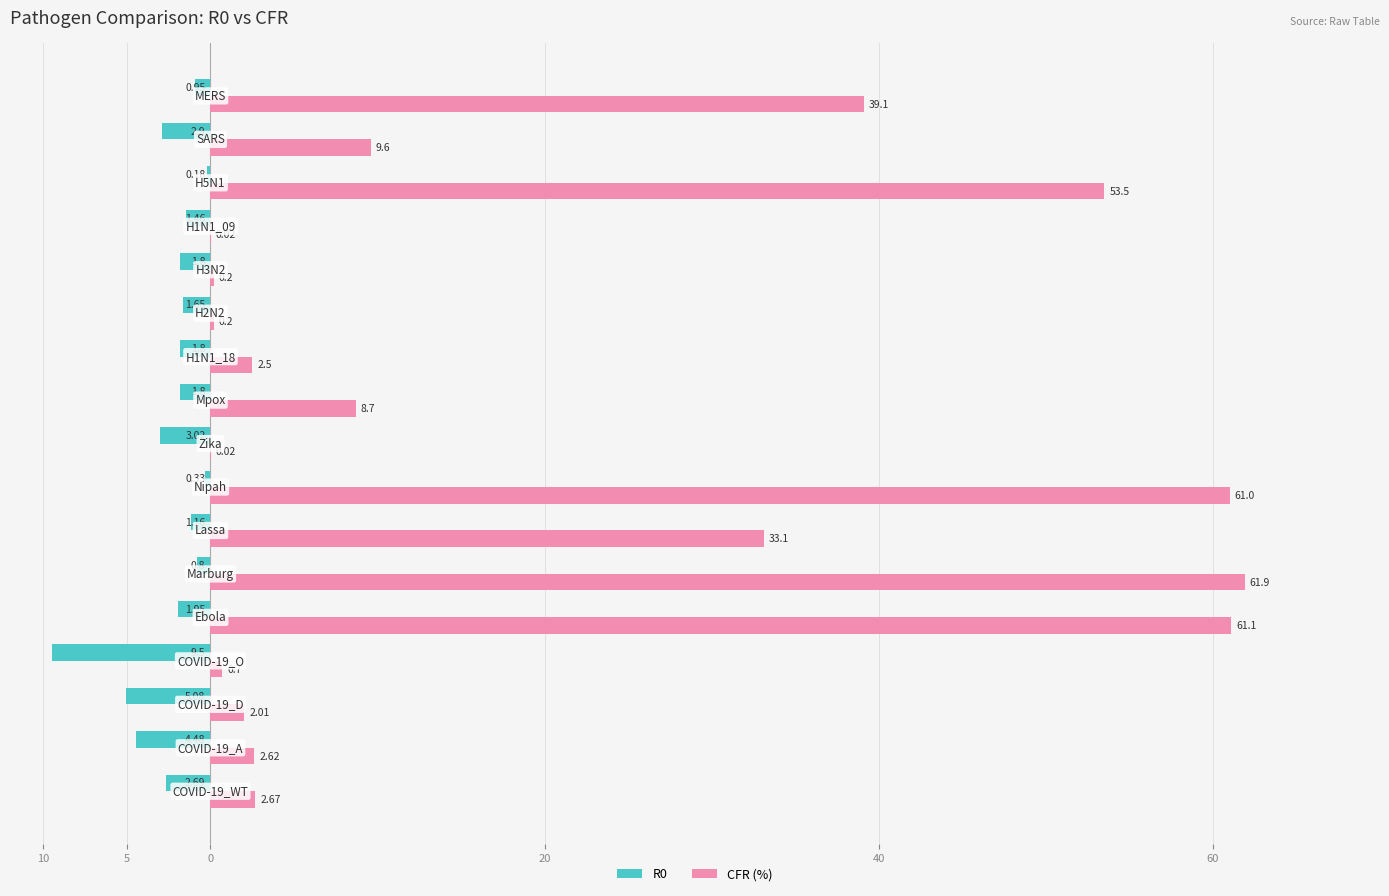

Which series has the largest range (max minus min)?

CFR (%)